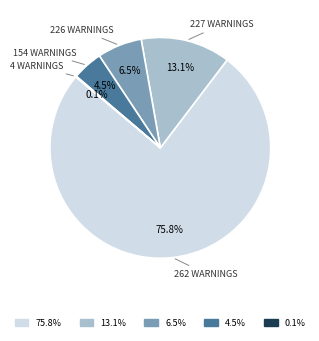

Is there a majority slice in this chart?

Yes